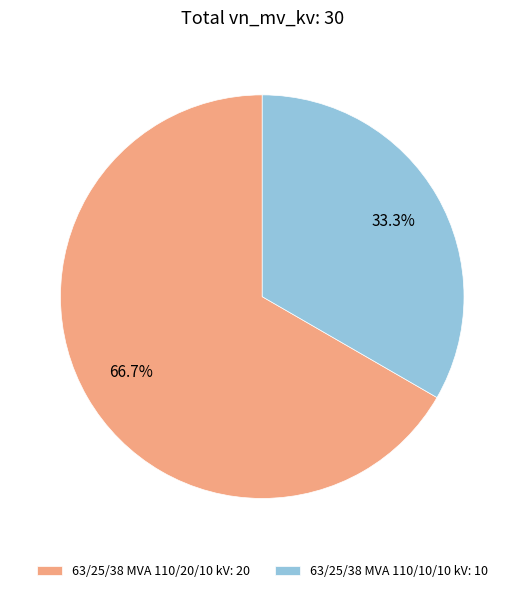

Which slice is the largest?

63/25/38 MVA 110/20/10 kV